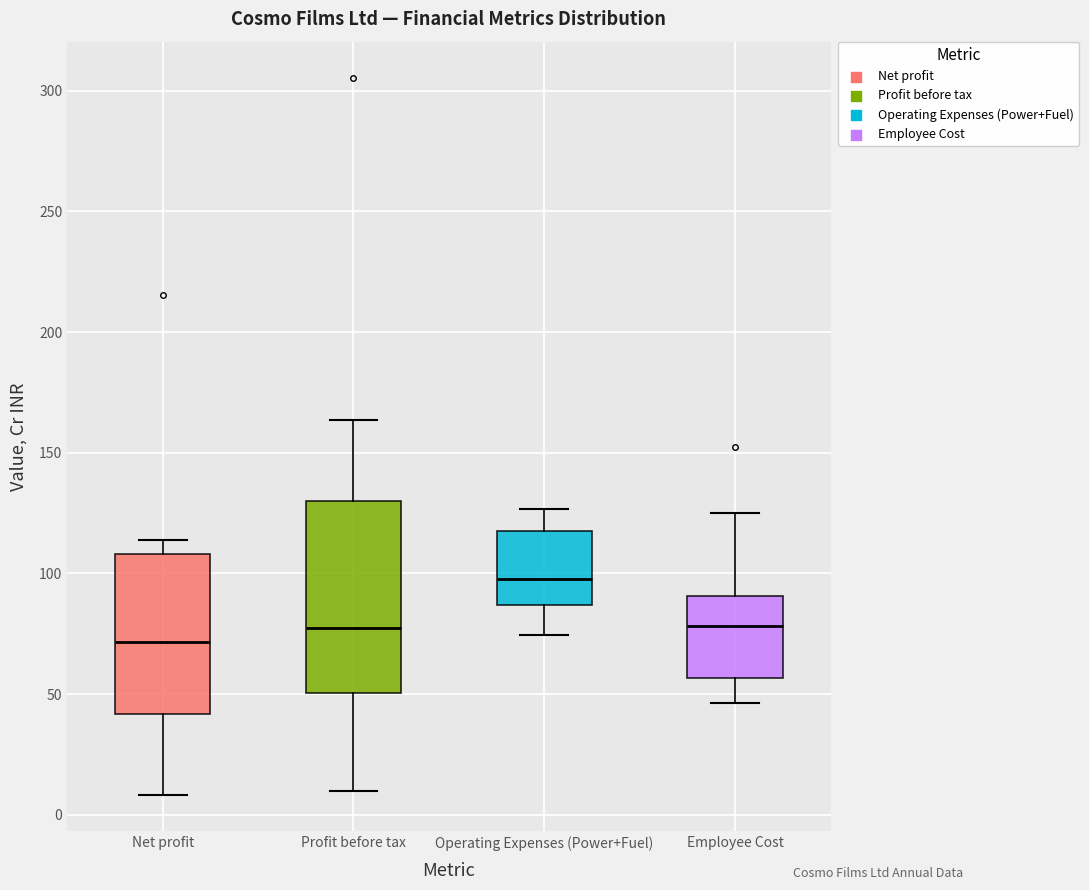

Which box has the highest median line?

Operating Expenses (Power+Fuel)